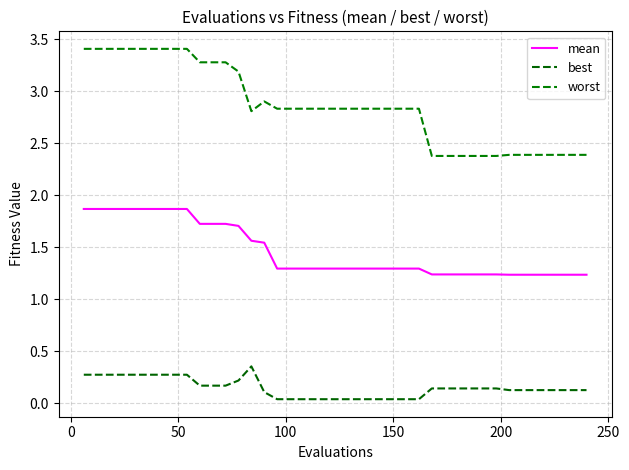

True or false: best and mean intersect in this chart.

False